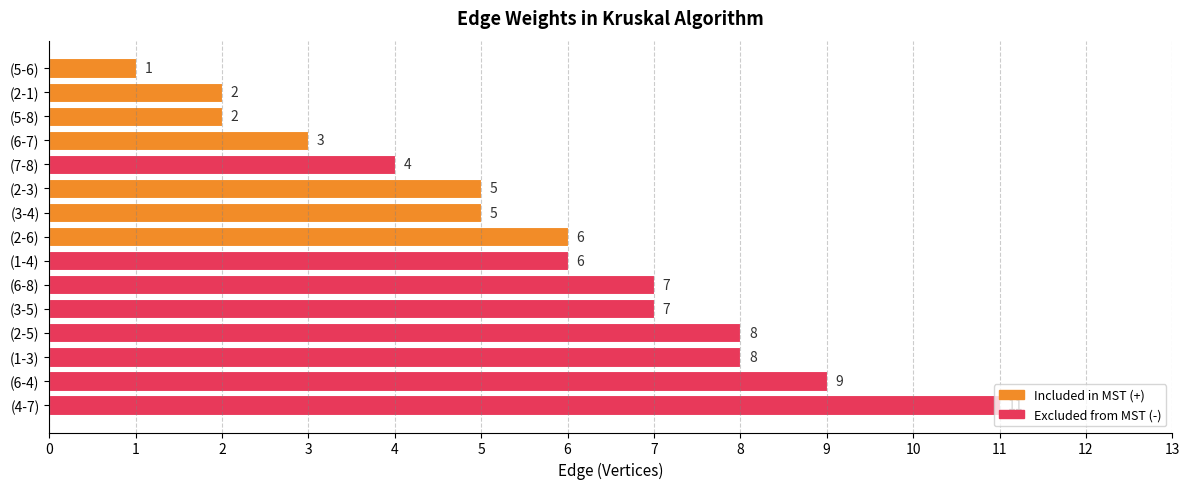

Between (2-1) and (2-6), which is larger?

(2-6)